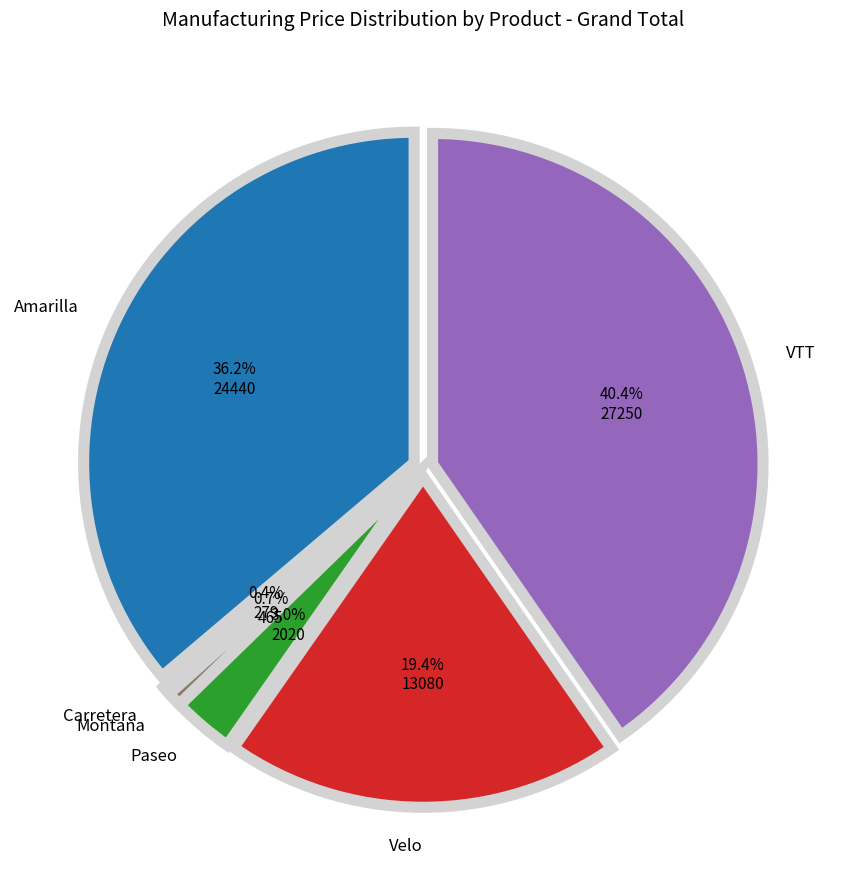

How many segments does this pie chart have?

6